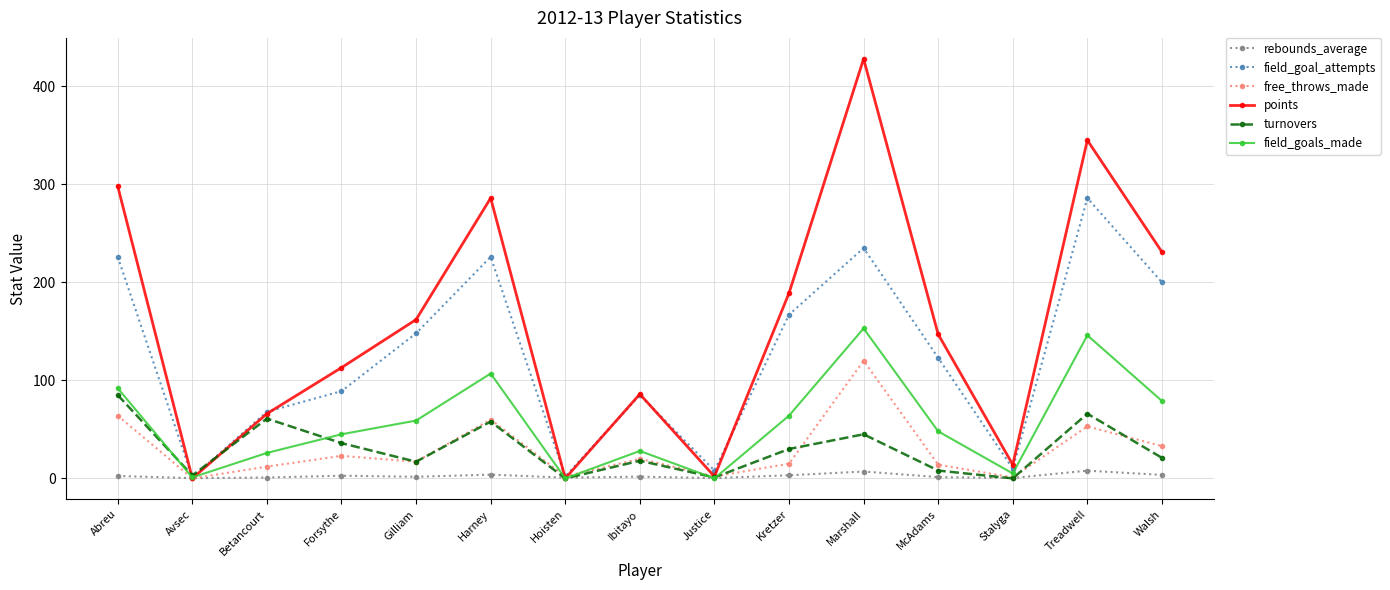

At which category does field_goals_made reach its first local valley?

Avsec